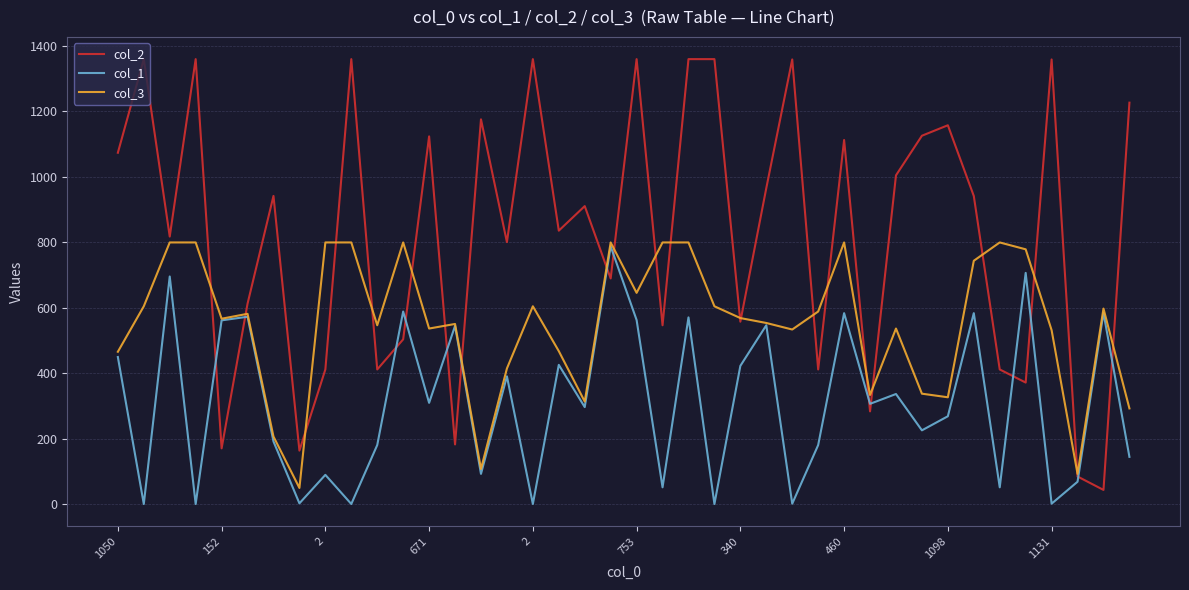

Rank the series by their maximum value, from lowest to highest.

col_1, col_3, col_2